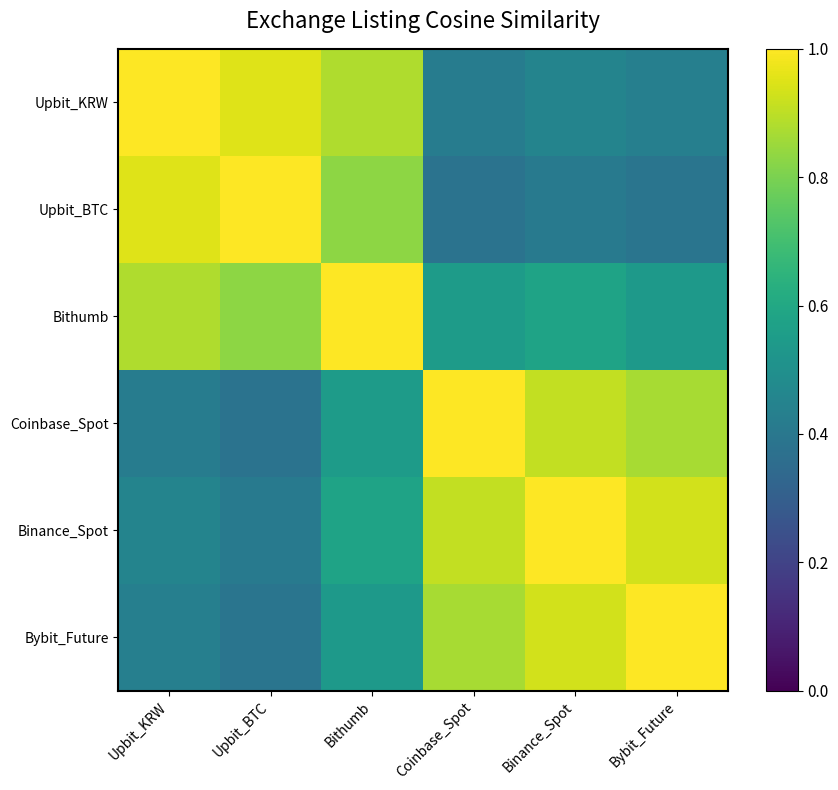

Reading left to right, transcribe all the data shown in this chart.

Upbit_KRW: Upbit_KRW=1.0	Upbit_BTC=0.9	Bithumb=0.9	Coinbase_Spot=0.4	Binance_Spot=0.5	Bybit_Future=0.4
Upbit_BTC: Upbit_KRW=0.9	Upbit_BTC=1.0	Bithumb=0.8	Coinbase_Spot=0.4	Binance_Spot=0.4	Bybit_Future=0.4
Bithumb: Upbit_KRW=0.9	Upbit_BTC=0.8	Bithumb=1.0	Coinbase_Spot=0.6	Binance_Spot=0.6	Bybit_Future=0.5
Coinbase_Spot: Upbit_KRW=0.4	Upbit_BTC=0.4	Bithumb=0.6	Coinbase_Spot=1.0	Binance_Spot=0.9	Bybit_Future=0.9
Binance_Spot: Upbit_KRW=0.5	Upbit_BTC=0.4	Bithumb=0.6	Coinbase_Spot=0.9	Binance_Spot=1.0	Bybit_Future=0.9
Bybit_Future: Upbit_KRW=0.4	Upbit_BTC=0.4	Bithumb=0.5	Coinbase_Spot=0.9	Binance_Spot=0.9	Bybit_Future=1.0